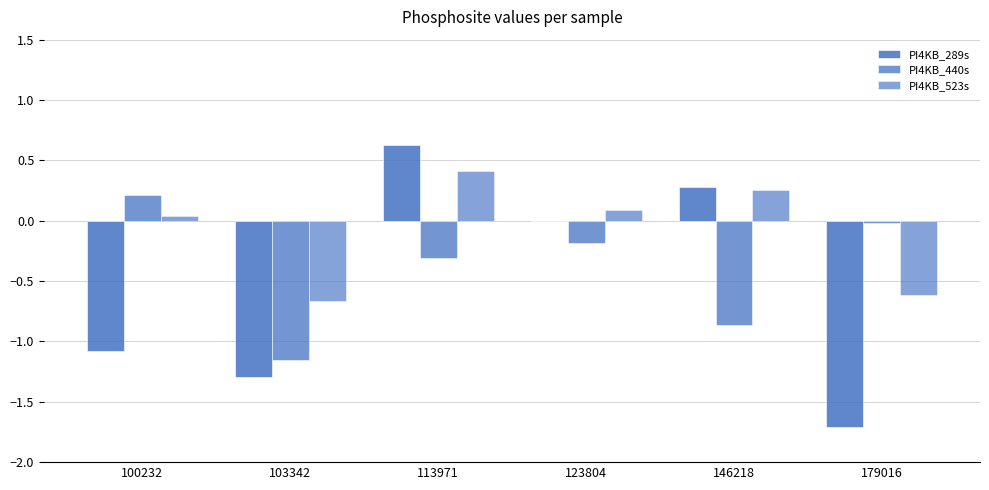

At which category is the sum across all series the highest?

113971